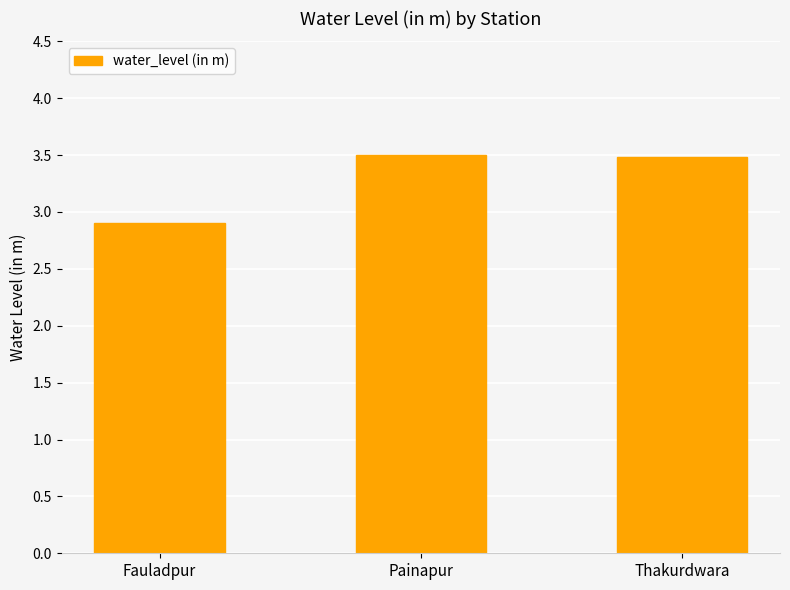

What is the change in value from Fauladpur to Painapur?

+0.6